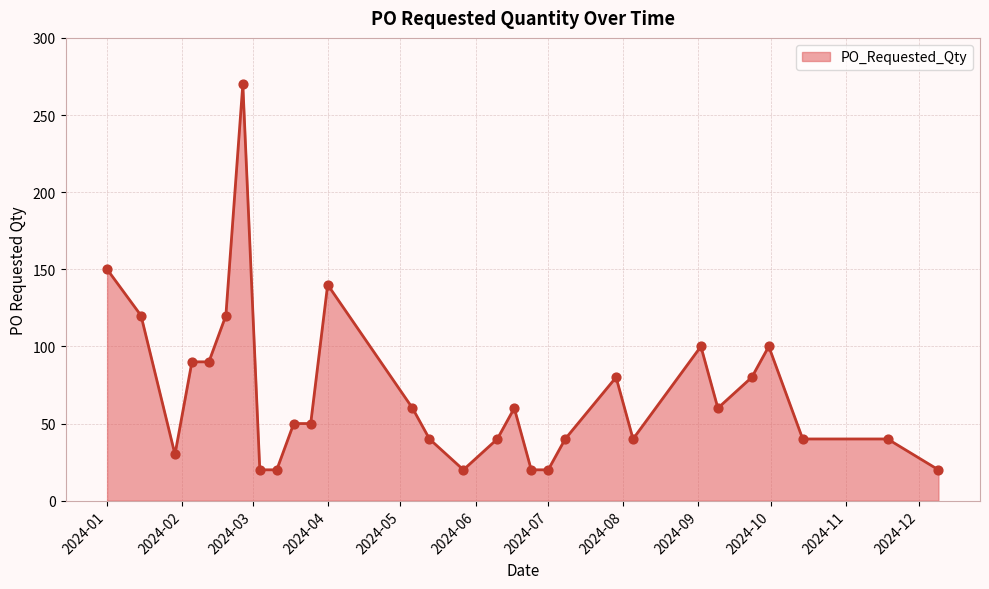

What is the greatest value displayed?

270